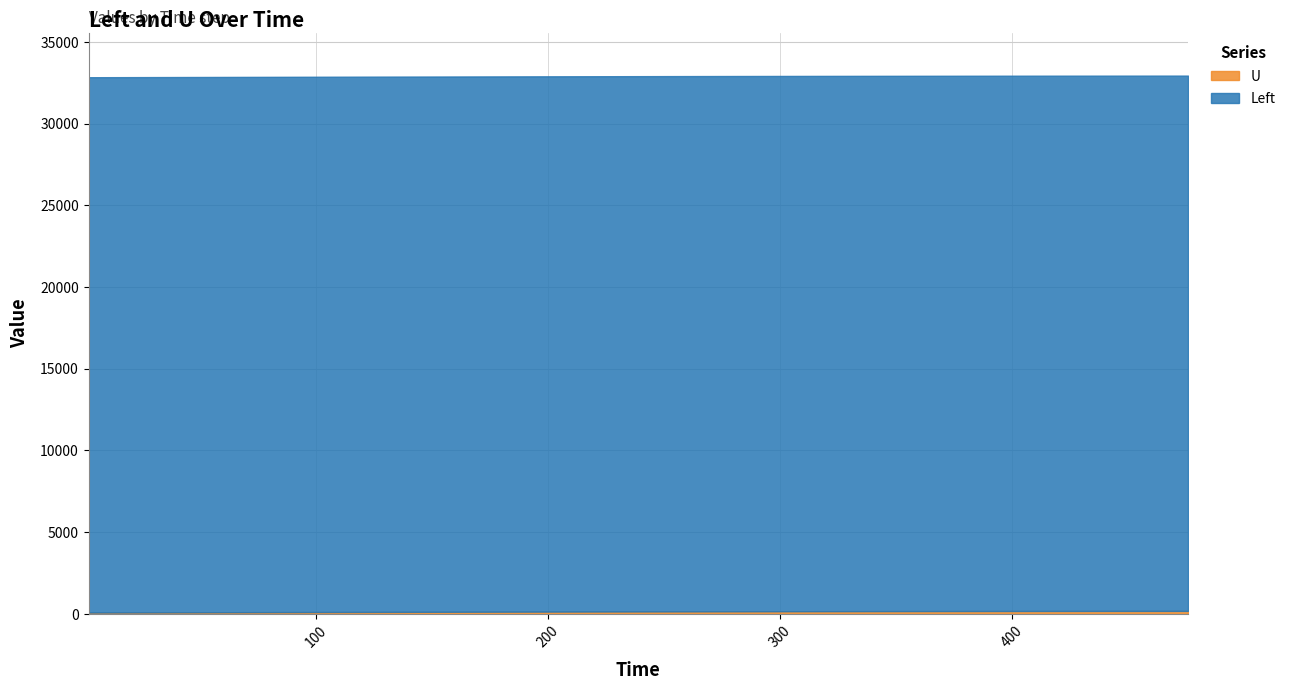

What are all the series names shown in the legend?

Left, U